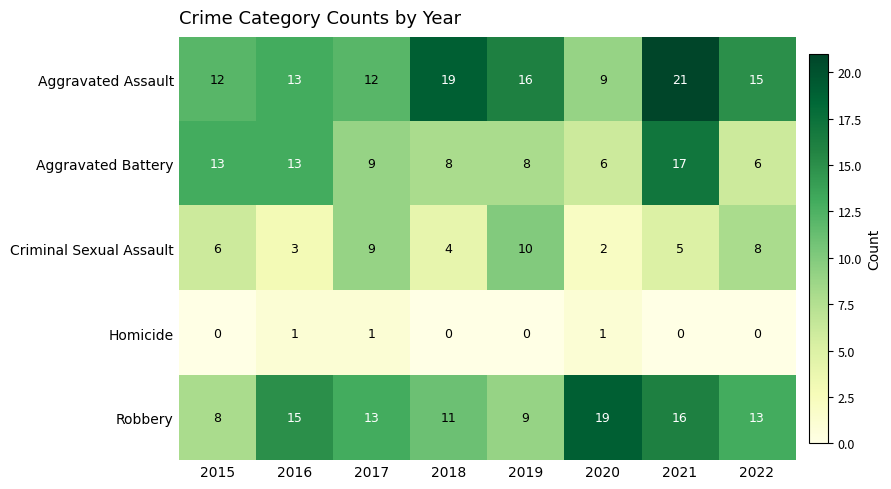

Which series has the largest range (max minus min)?

Aggravated Assault